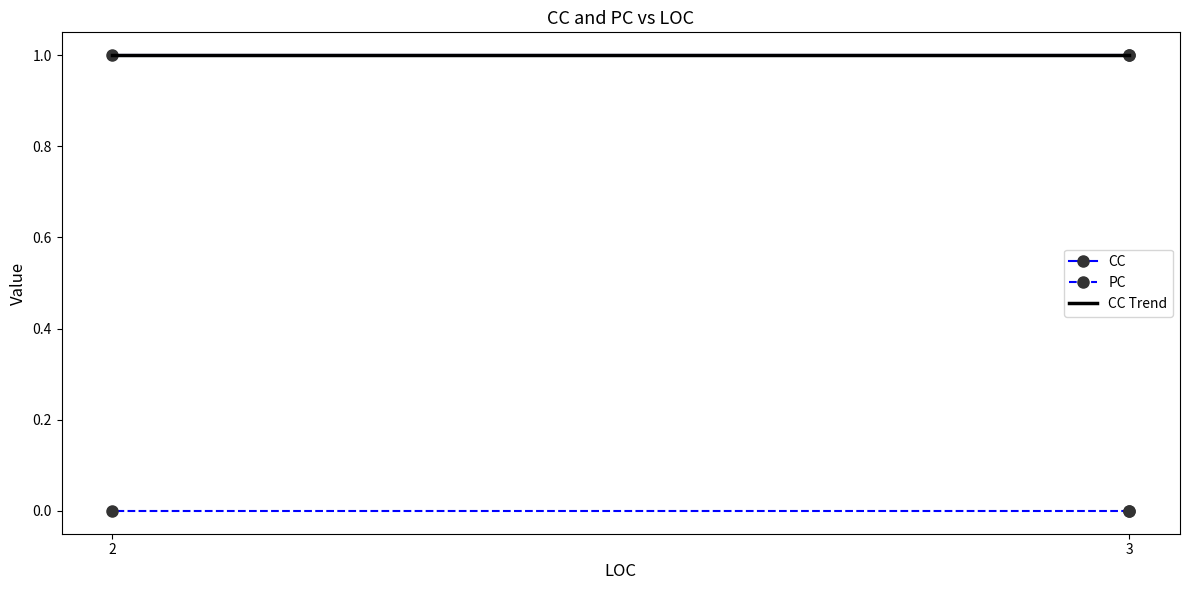

What is the sum of the CC values at 3 and 2?

2